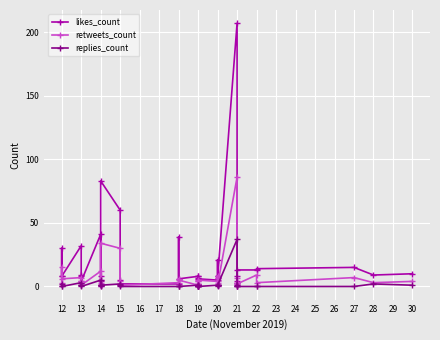

Which series has the largest total across all categories?

likes_count